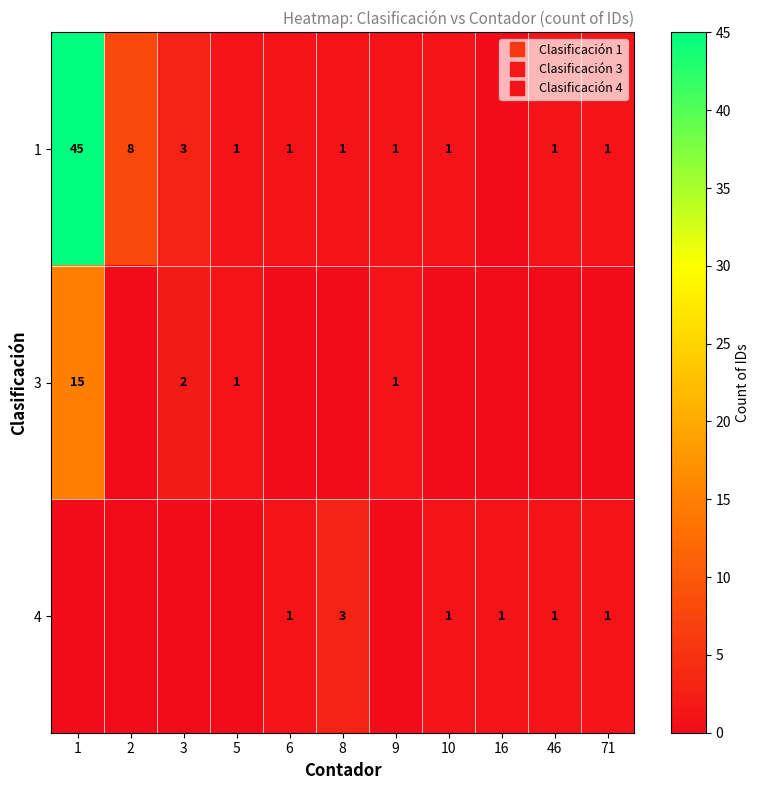

Where does the 1 series first go above 1?

1